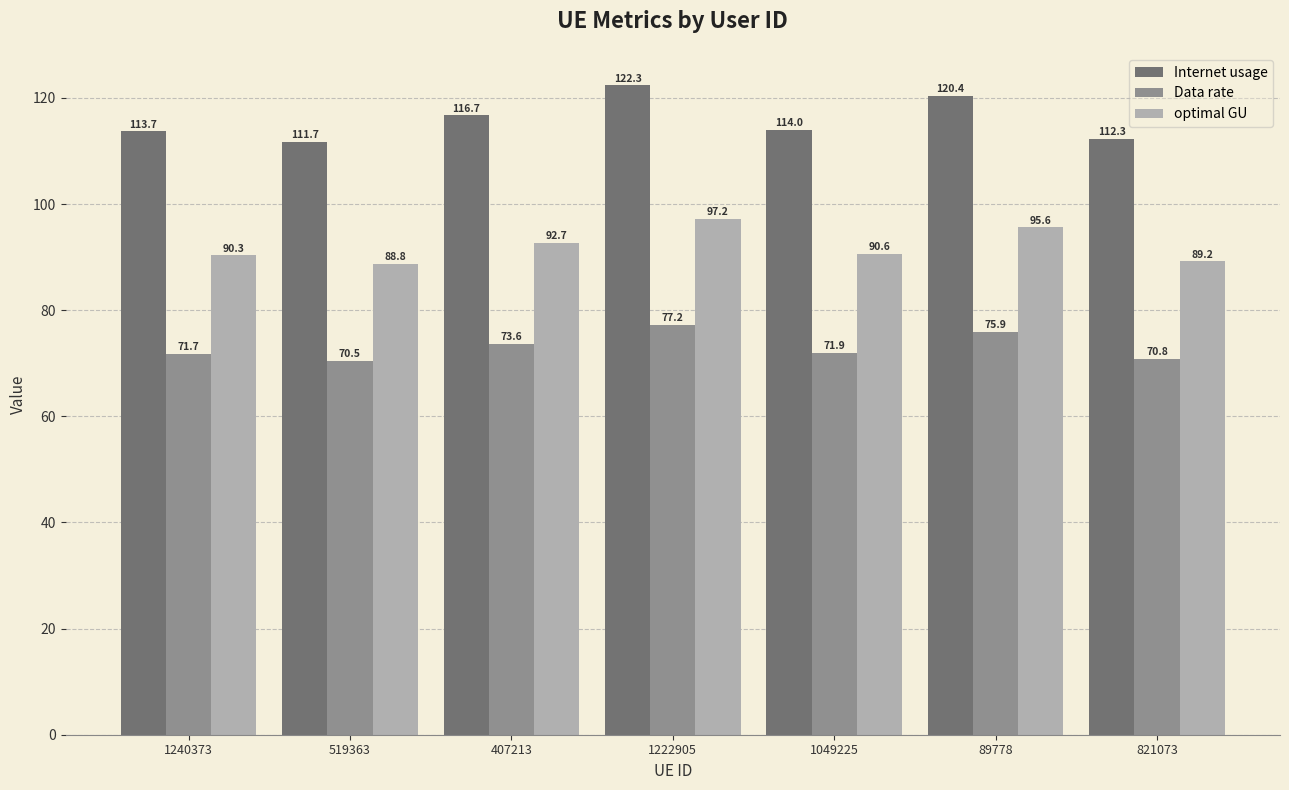

At 407213, list the series in order from smallest to largest.

Data rate, optimal GU, Internet usage